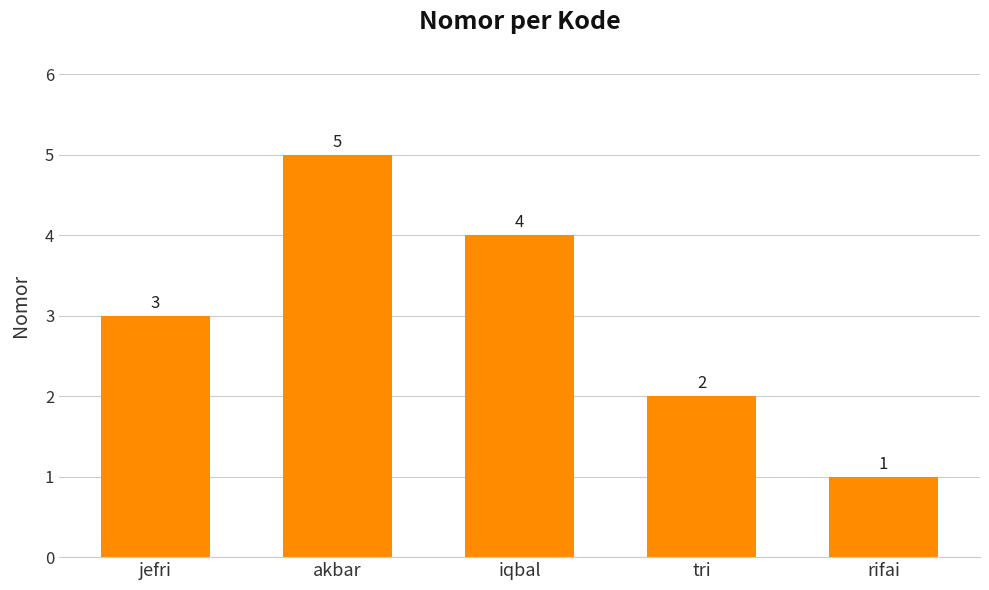

The value at iqbal is 4. True or false?

True